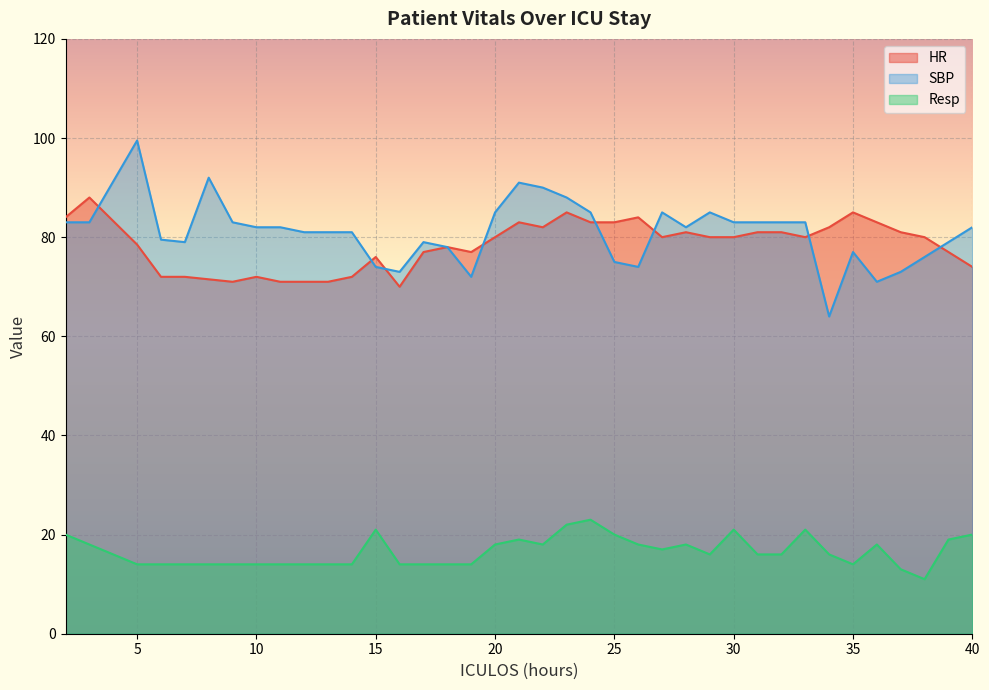

Between 6 and 8, which is larger?

6